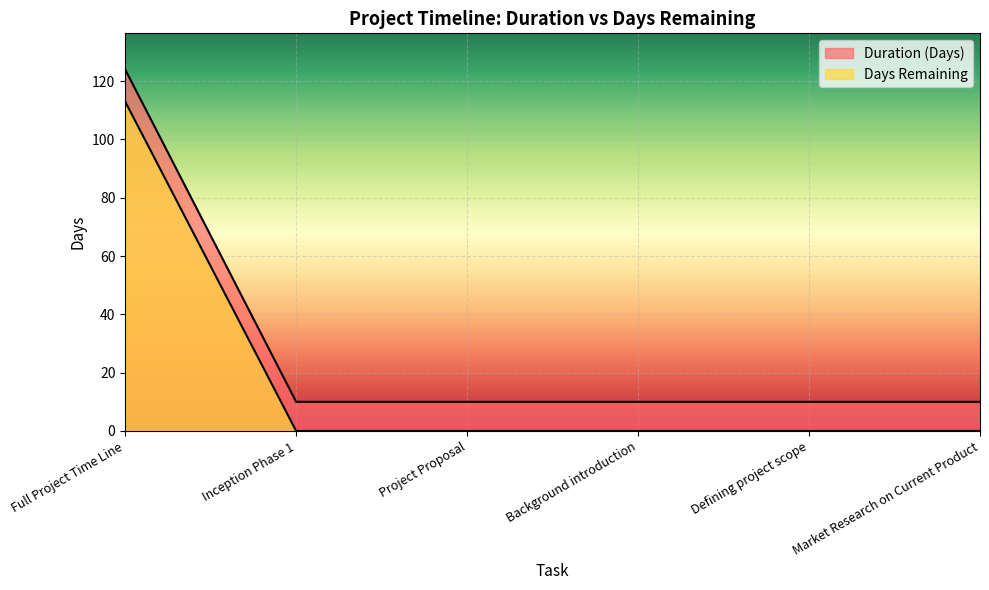

What is the sum of all Days Remaining values?

113